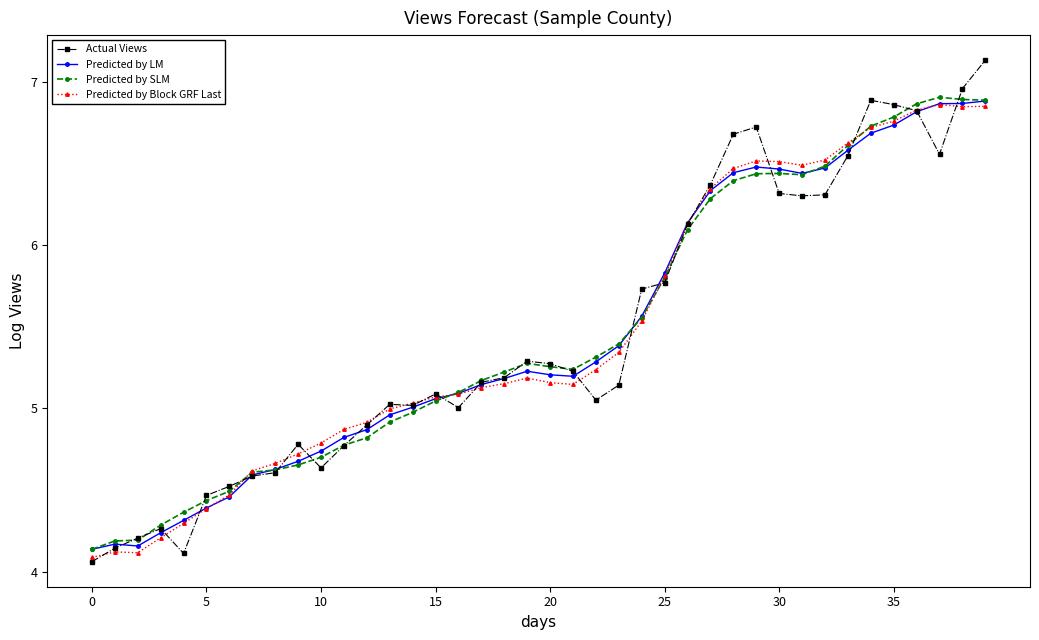

Count the number of categories in the chart.

40